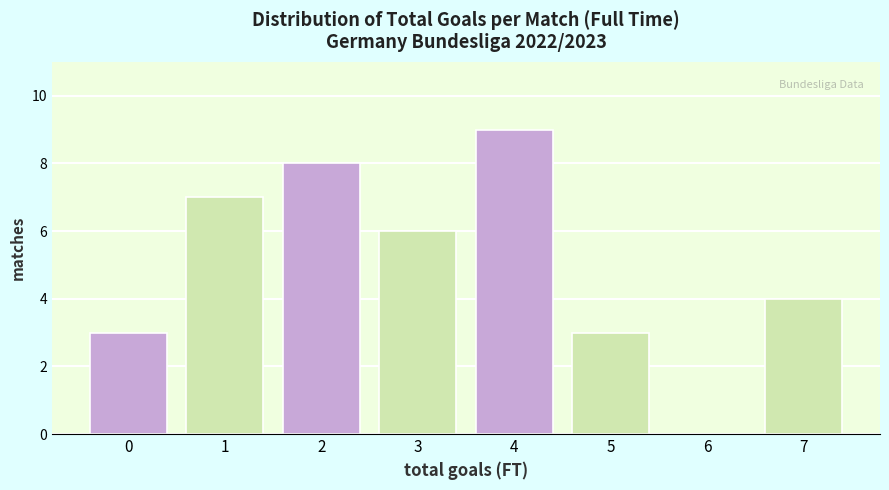

Reading right to left, transcribe all the data shown in this chart.

7=4	6=0	5=3	4=9	3=6	2=8	1=7	0=3